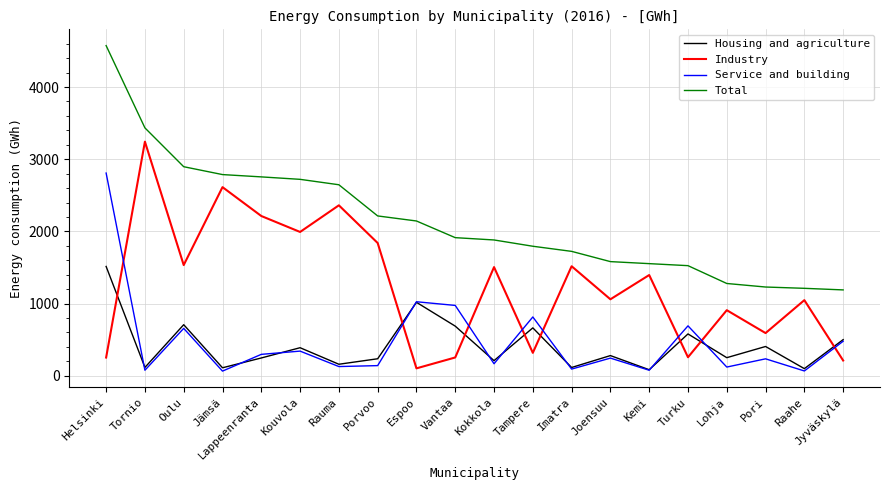

Where does the Industry series first go above 1395?

Tornio